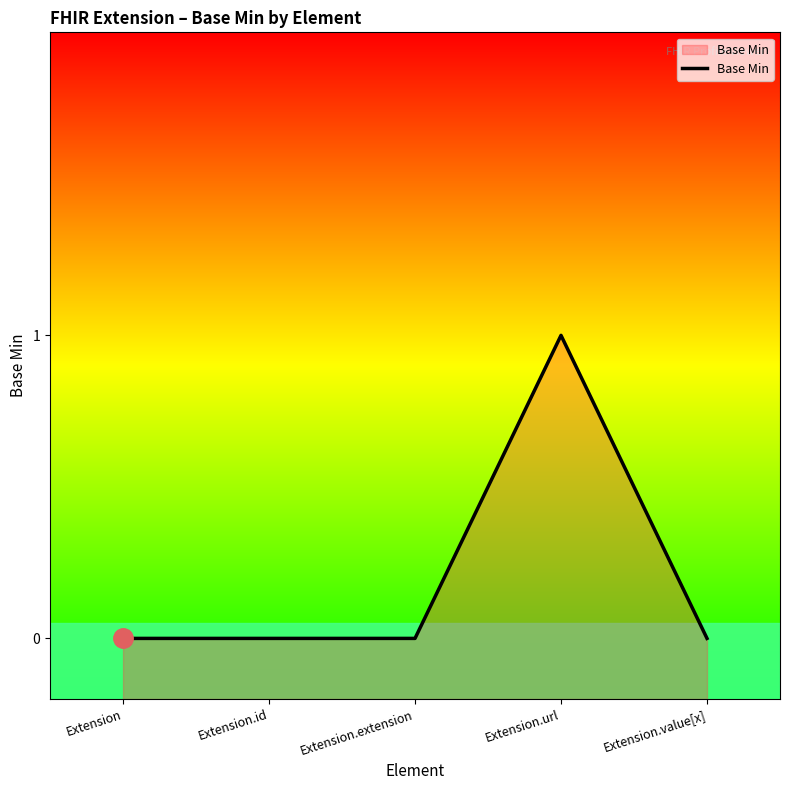

Reading left to right, extract all data points from this chart.

0	0	0	1	0